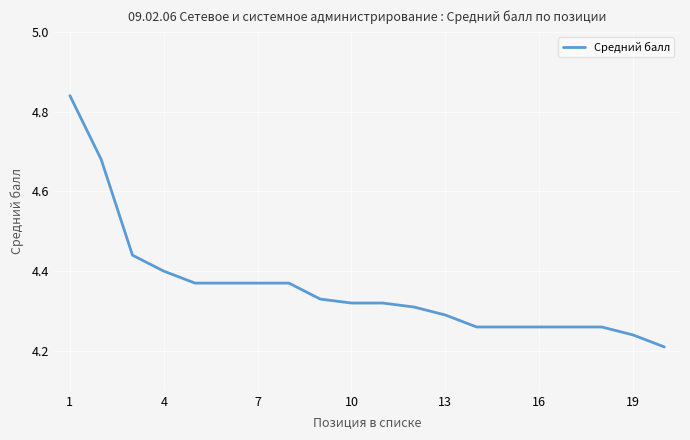

What is the difference between the maximum and minimum values?

0.6